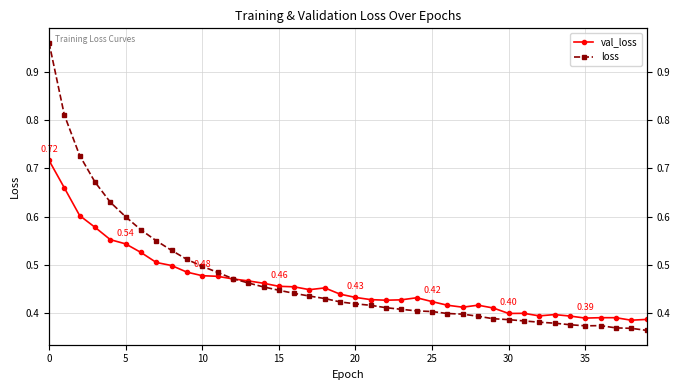

What is the maximum value shown in the chart?

1.0